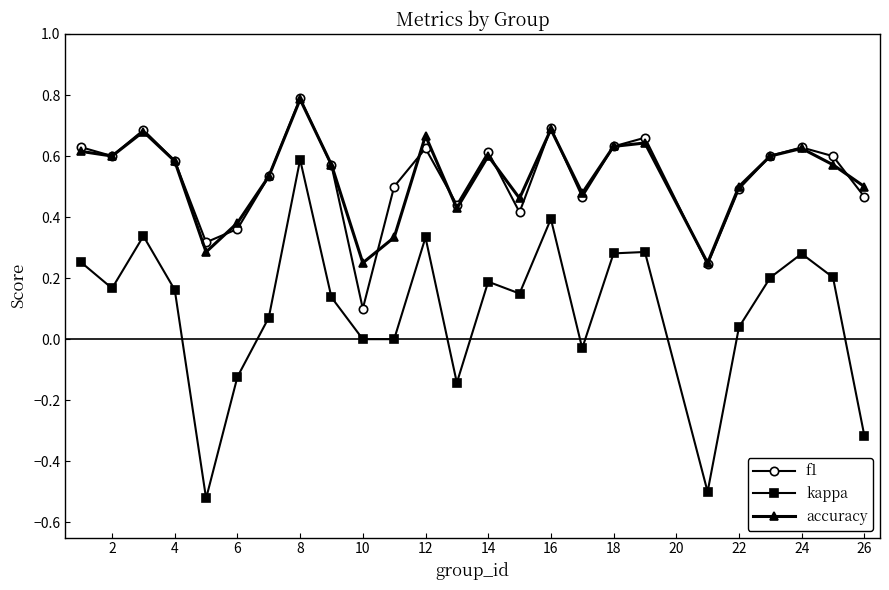

Which series has the widest spread of values?

kappa